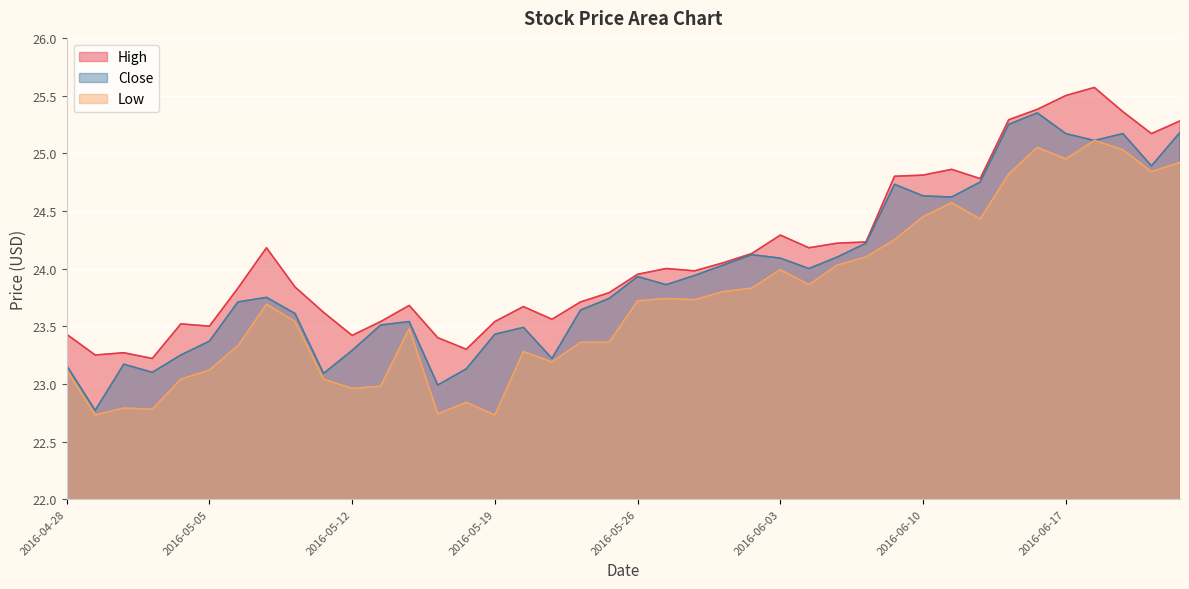

True or false: High and Close intersect in this chart.

False